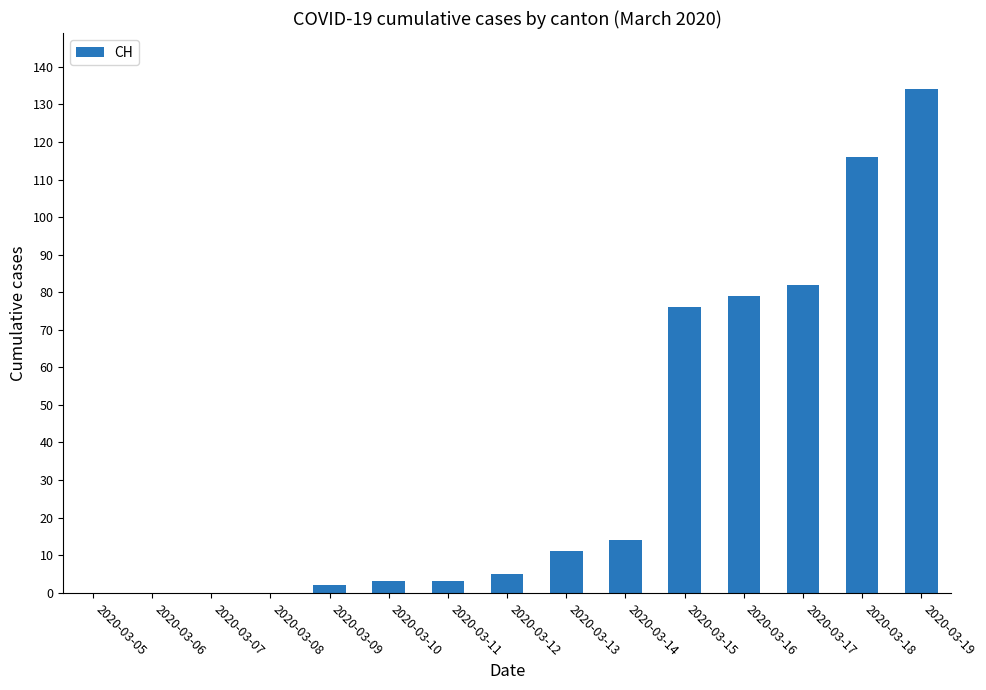

Between 2020-03-12 and 2020-03-19, which is larger?

2020-03-19